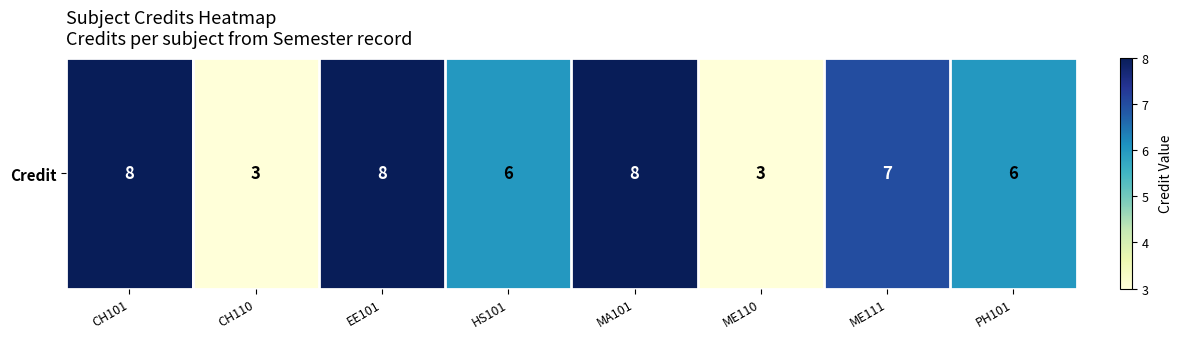

What is the sum of the values at ME110 and PH101?

9